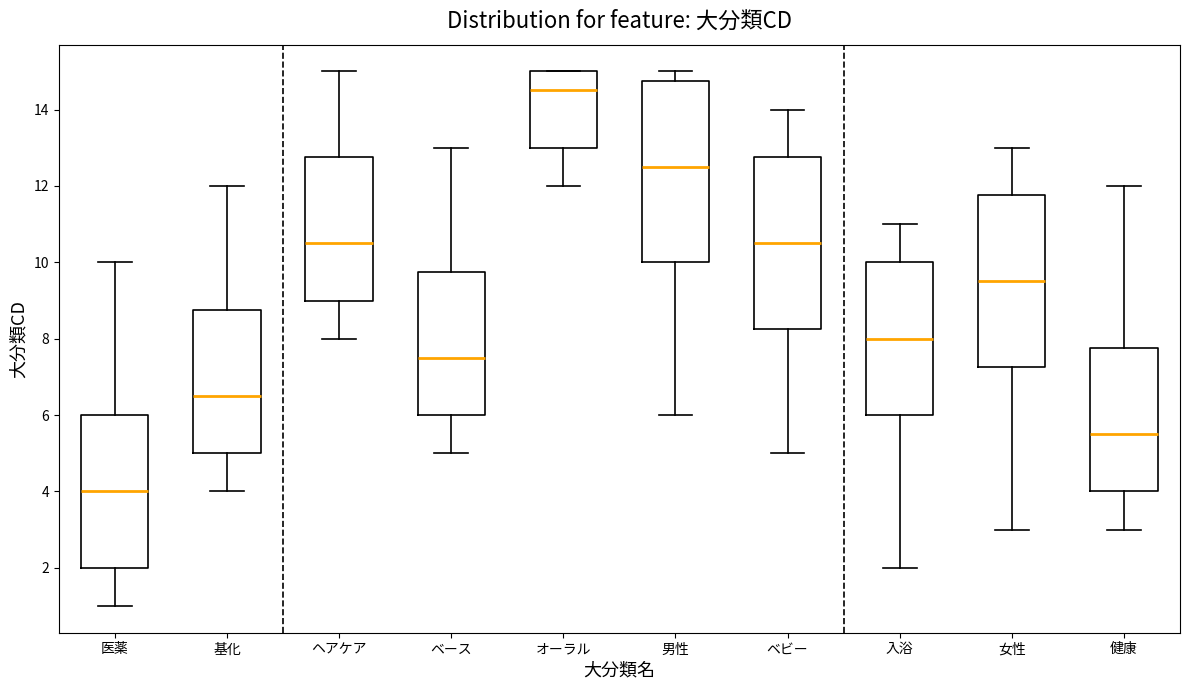

Where is the upper edge of the box for 健康 on the y-axis? The values are not printed on the chart, so give them approximately, as read against the axis.

7.8